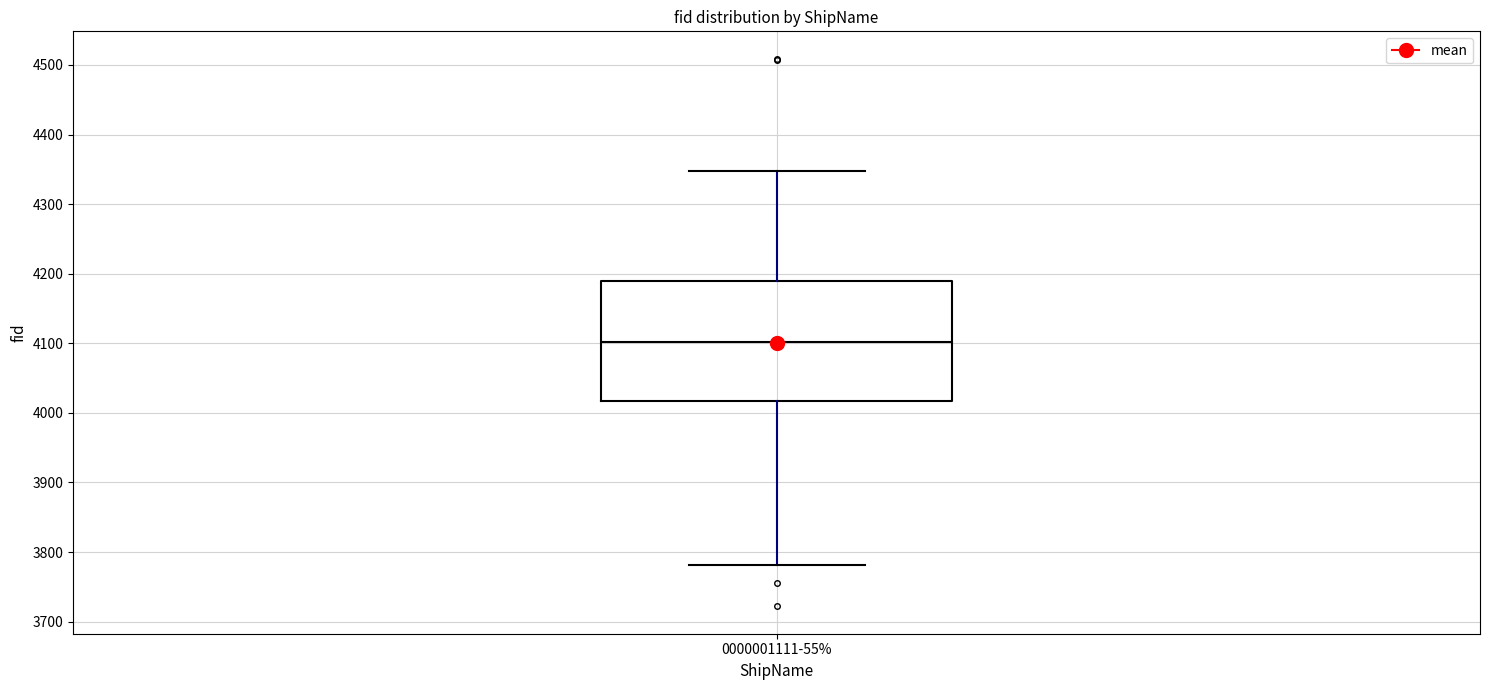

Where does the median line of the box for 0000001111-55% sit on the y-axis? The values are not printed on the chart, so give them approximately, as read against the axis.

4100